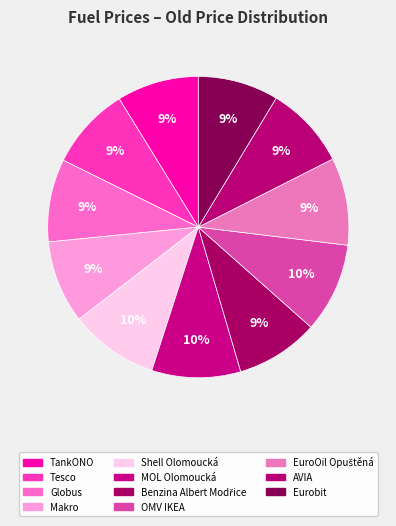

How many slices are in this pie chart?

11